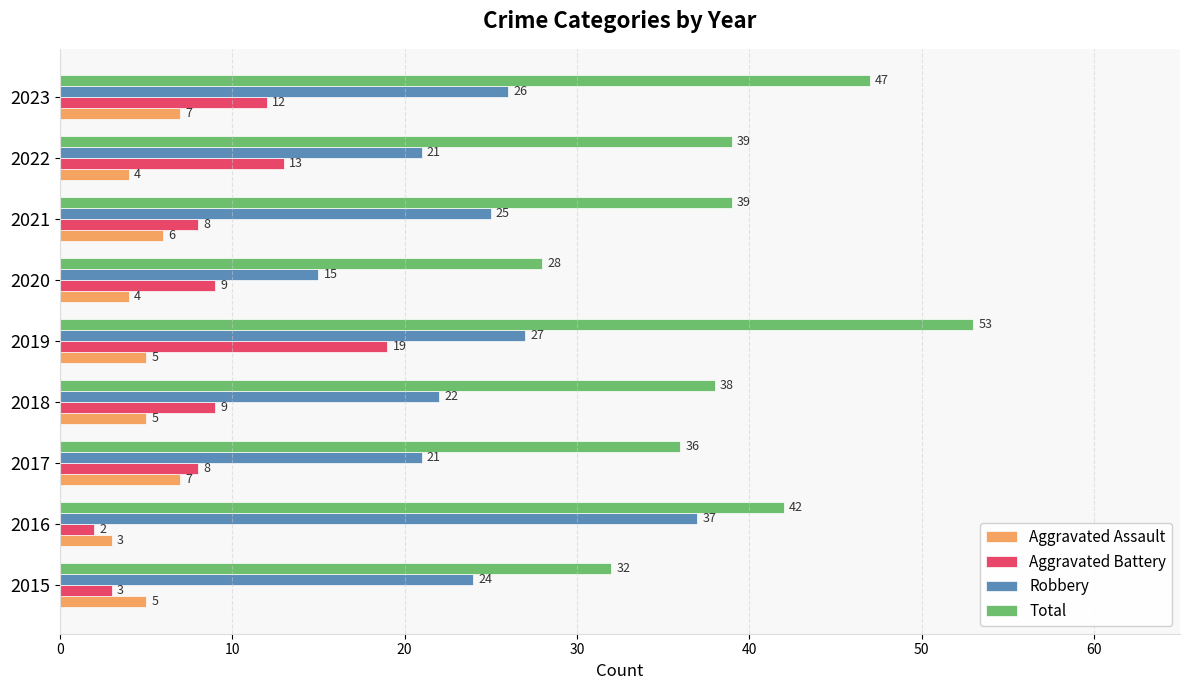

Rank the series by their maximum value, from lowest to highest.

Aggravated Assault, Aggravated Battery, Robbery, Total